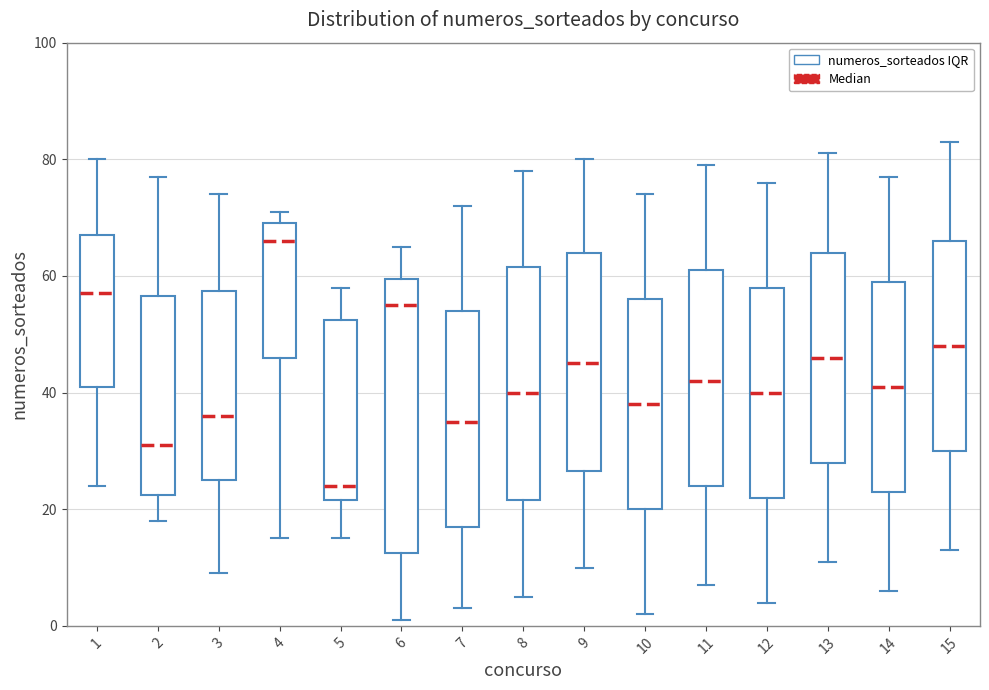

Comparing the boxes themselves (not the whiskers), which one is the tallest?

6